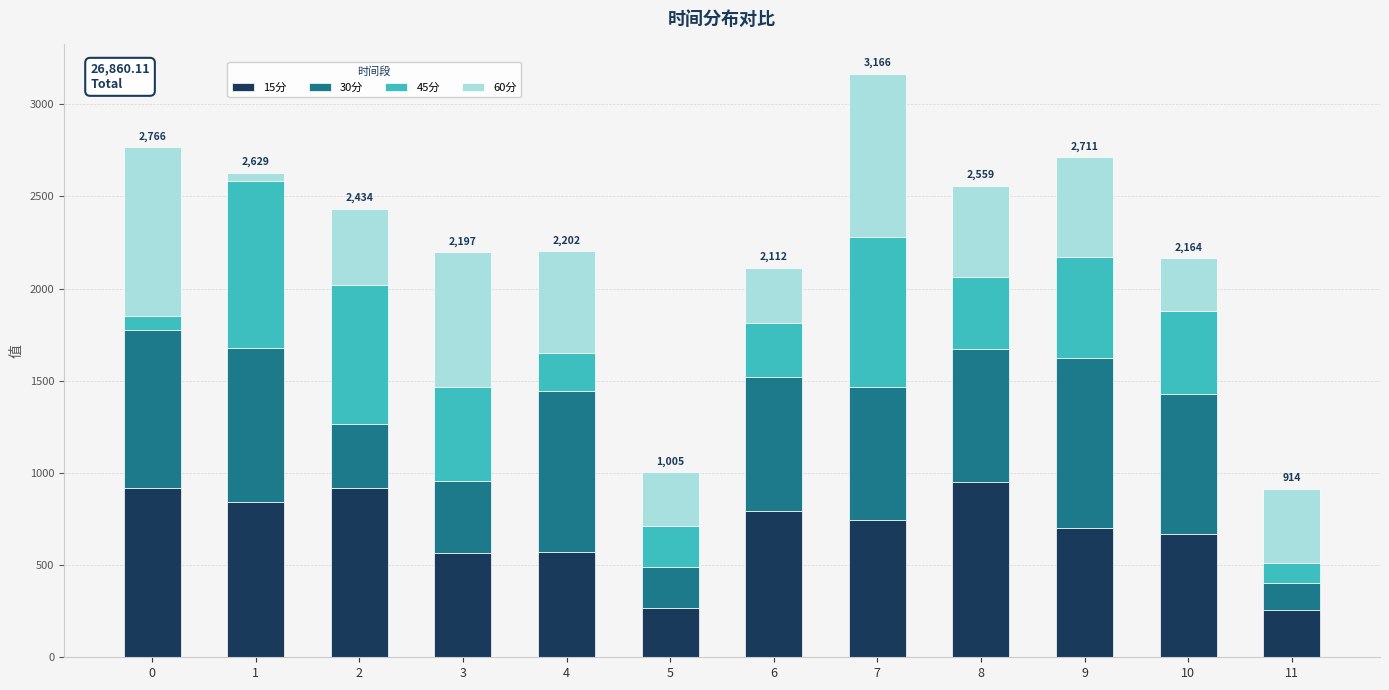

At which category is the sum across all series the highest?

7